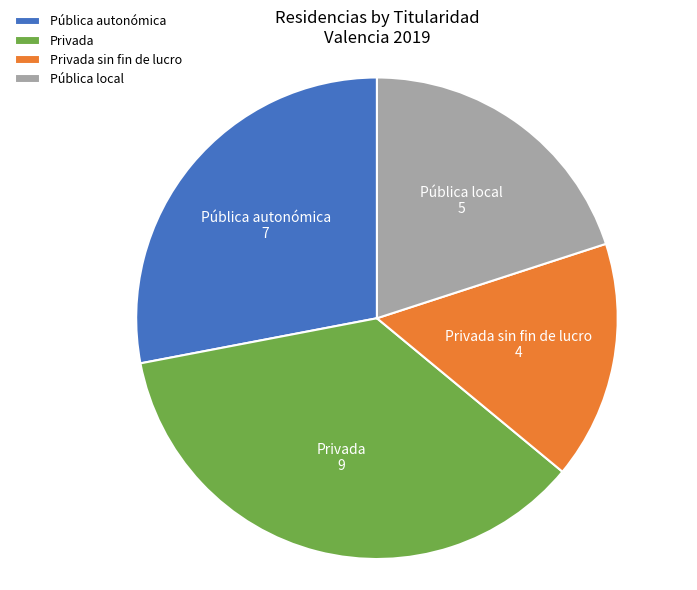

Does any single category account for the majority?

No